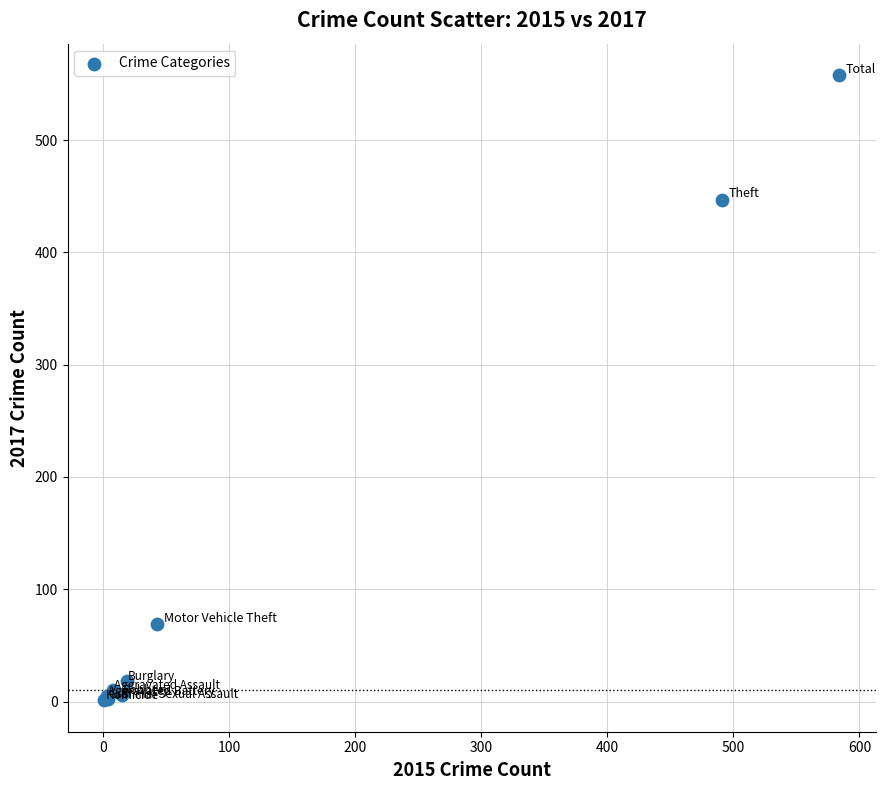

What Y value in the scatter plot is closest to 279?

447